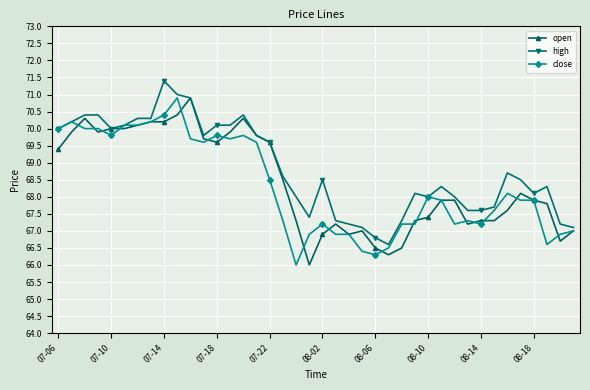

What is the difference between the second highest and minimum values in the open series?

4.4